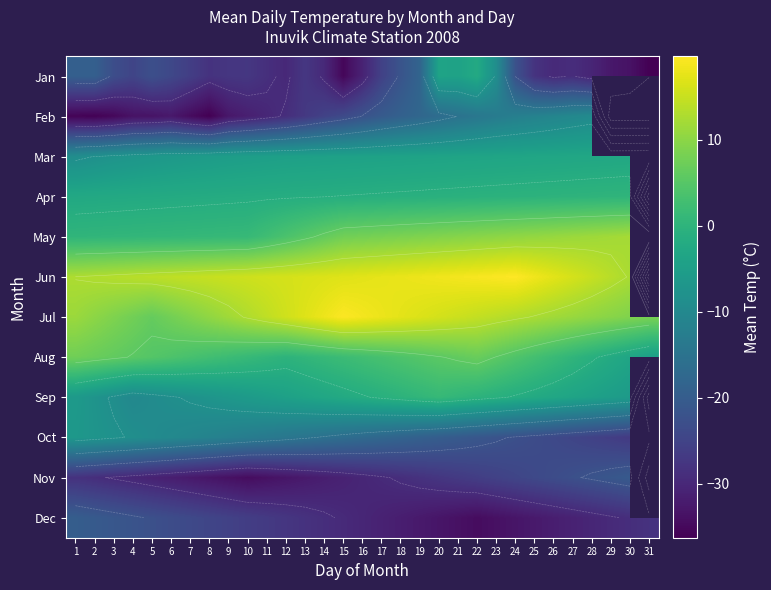

Where does the Aug series first go above 3?

1